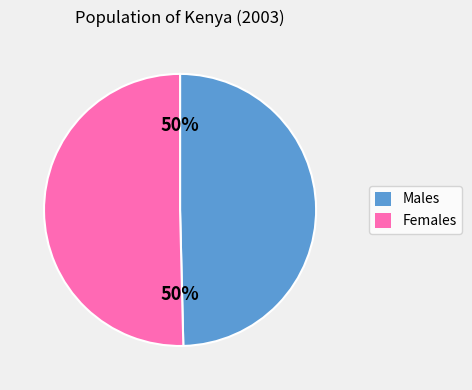

To the nearest percent, what is the average slice percentage?

50%